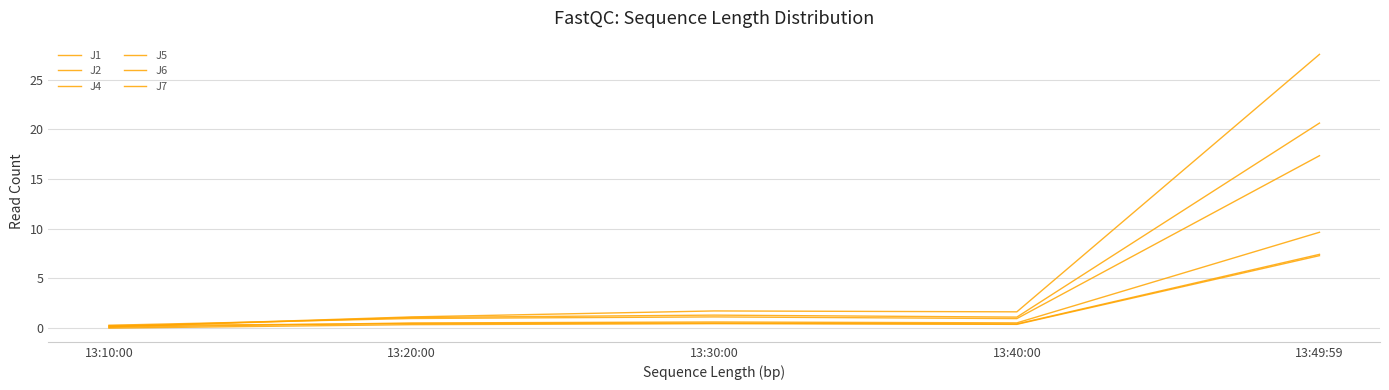

What is the greatest value displayed?

27.5